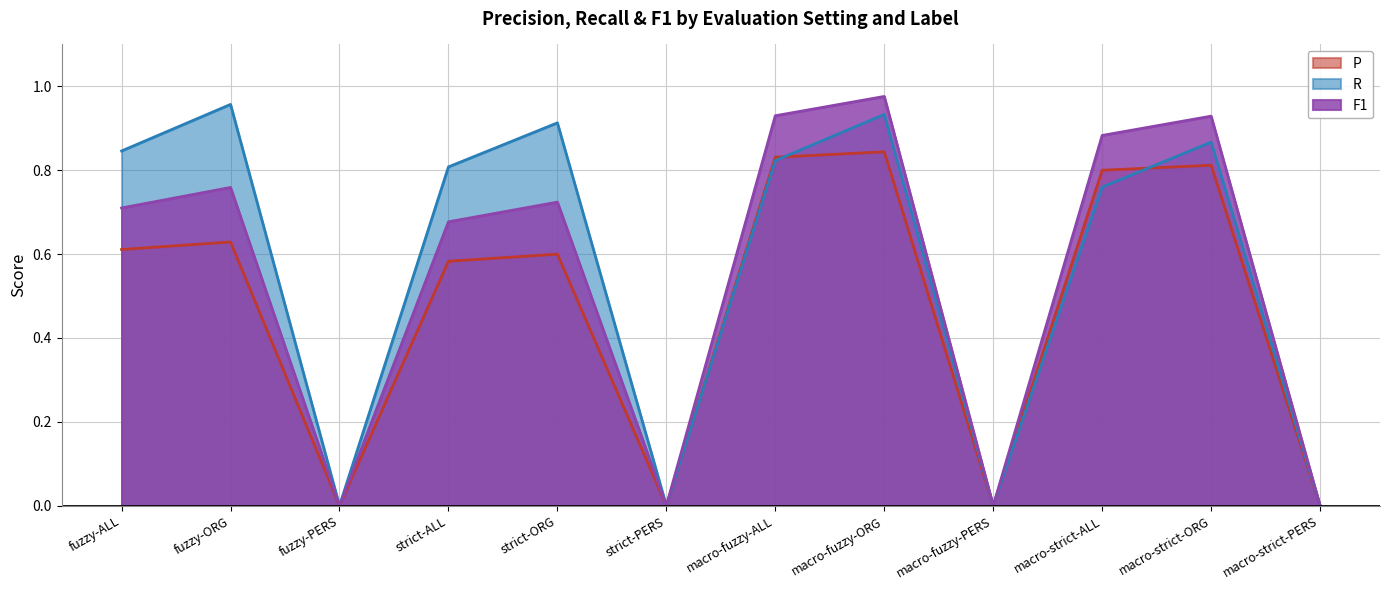

Does the chart display data point markers on the line(s)?

No